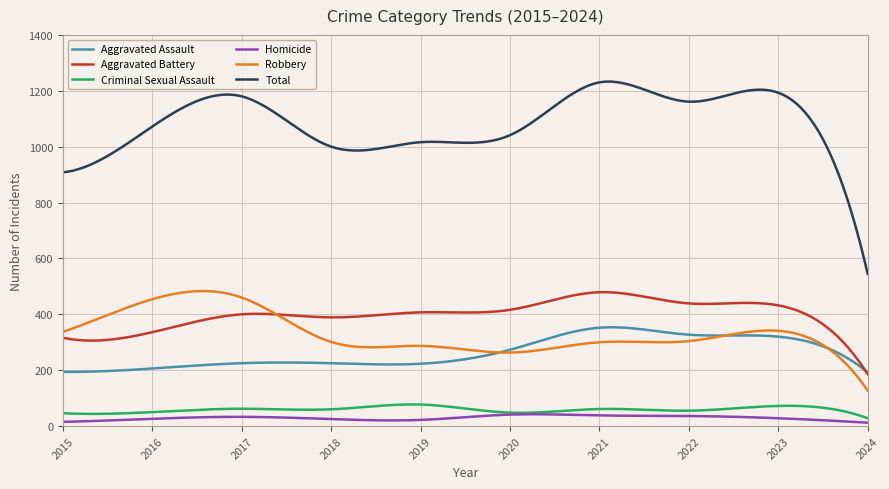

Which series has the largest total across all categories?

Total